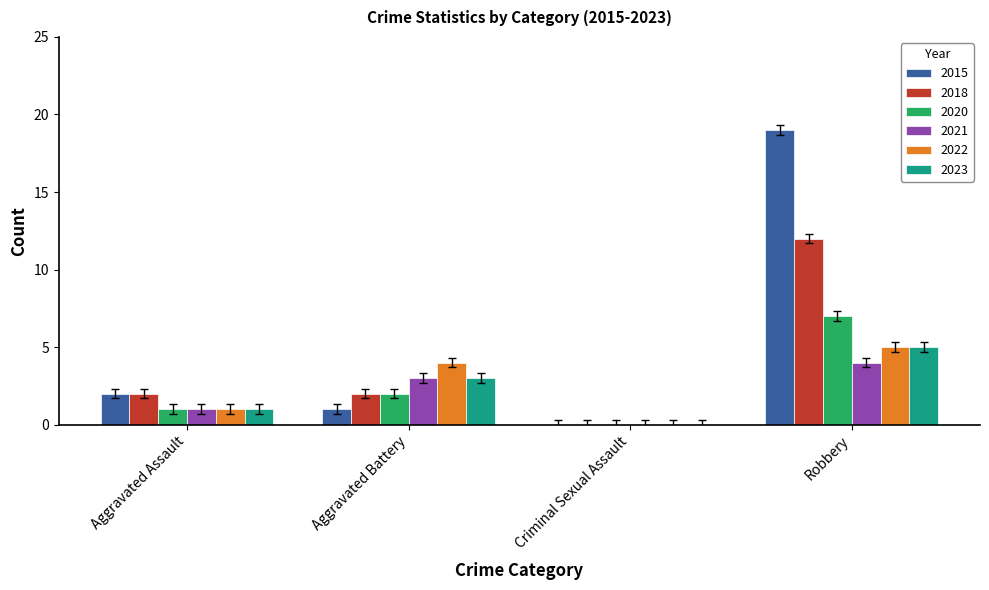

Reading right to left, list all the values displayed in this chart.

2015: Robbery=19	Criminal Sexual Assault=0	Aggravated Battery=1	Aggravated Assault=2
2018: Robbery=12	Criminal Sexual Assault=0	Aggravated Battery=2	Aggravated Assault=2
2020: Robbery=7	Criminal Sexual Assault=0	Aggravated Battery=2	Aggravated Assault=1
2021: Robbery=4	Criminal Sexual Assault=0	Aggravated Battery=3	Aggravated Assault=1
2022: Robbery=5	Criminal Sexual Assault=0	Aggravated Battery=4	Aggravated Assault=1
2023: Robbery=5	Criminal Sexual Assault=0	Aggravated Battery=3	Aggravated Assault=1